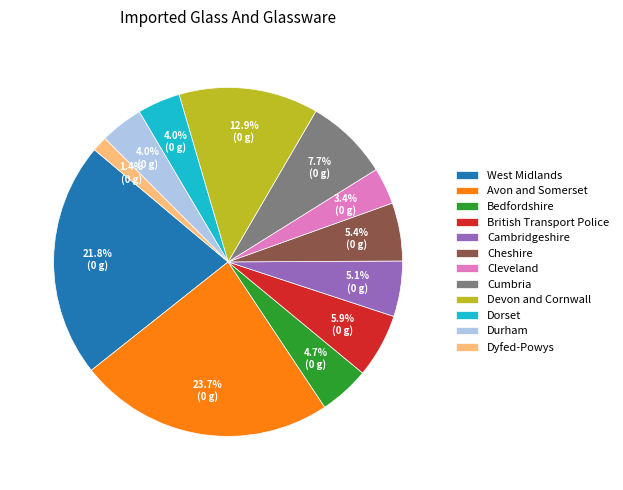

Between Dyfed-Powys and Cambridgeshire, which is larger?

Cambridgeshire